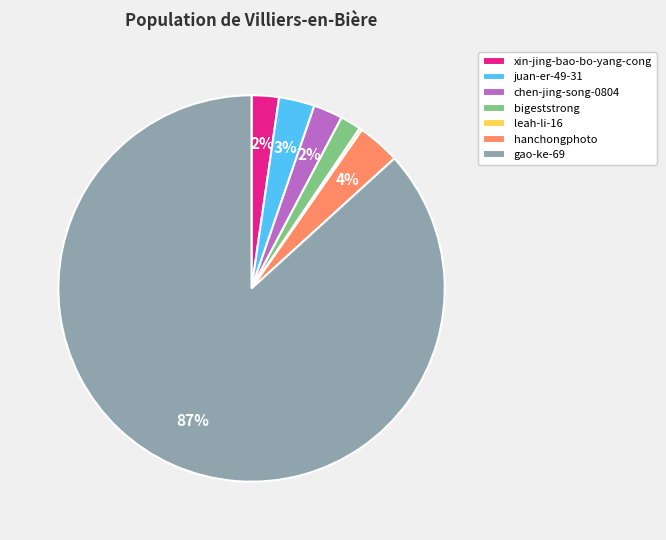

What is the largest slice in the pie chart?

gao-ke-69